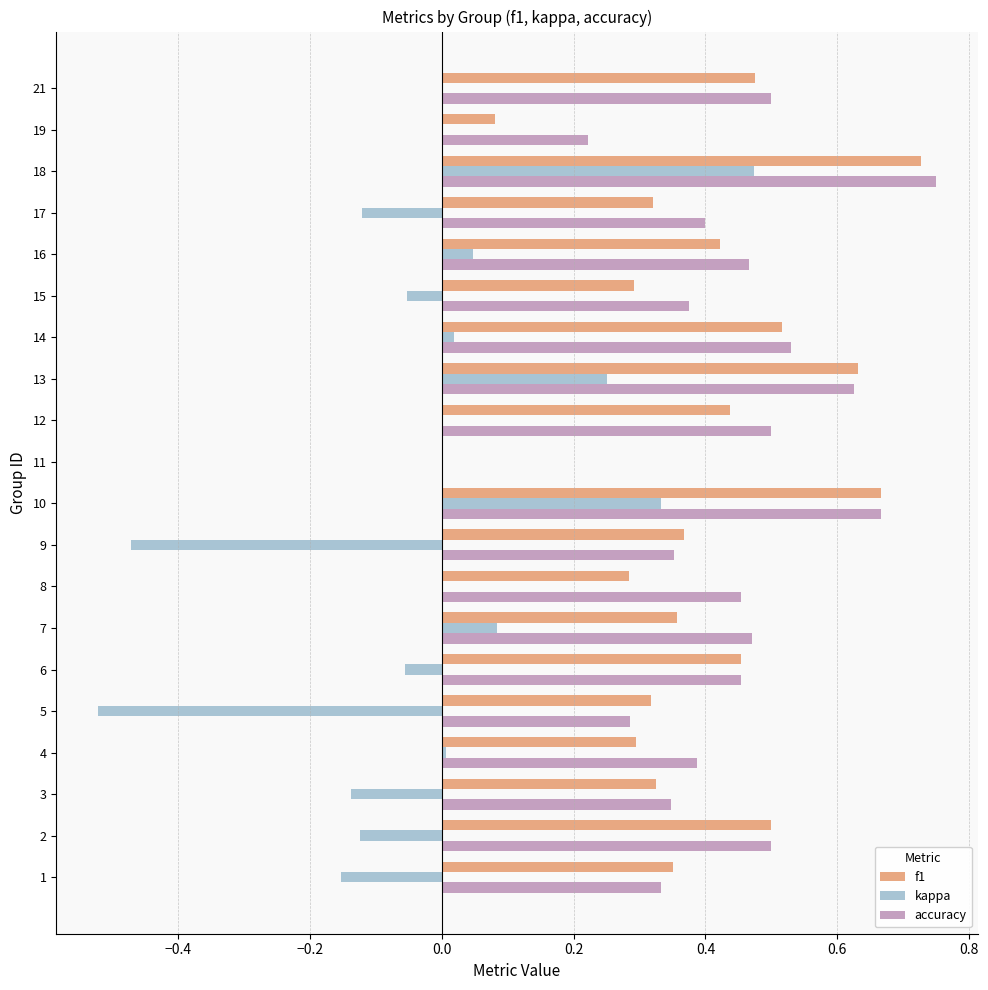

What is the sum of all kappa values?

-0.4